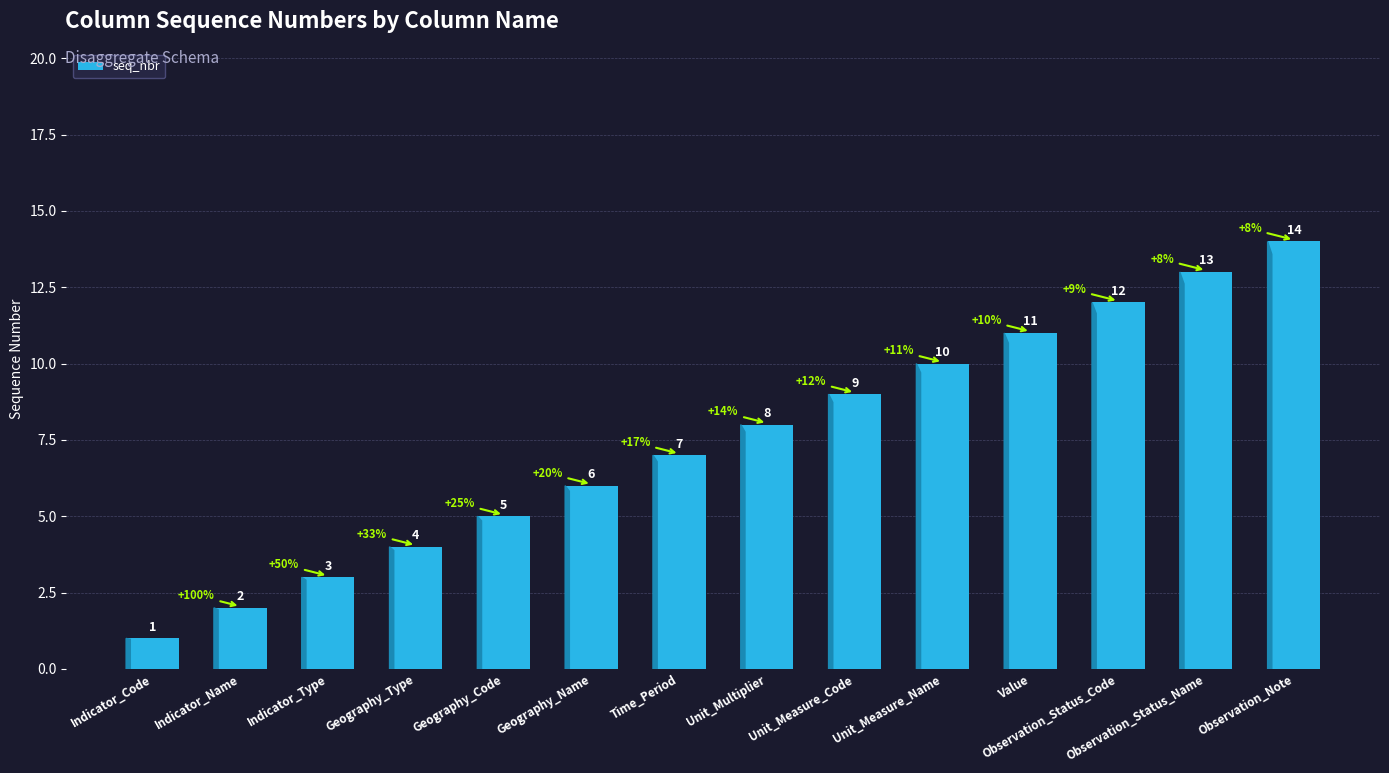

What is the label of the 12th bar from the right?

Indicator_Type